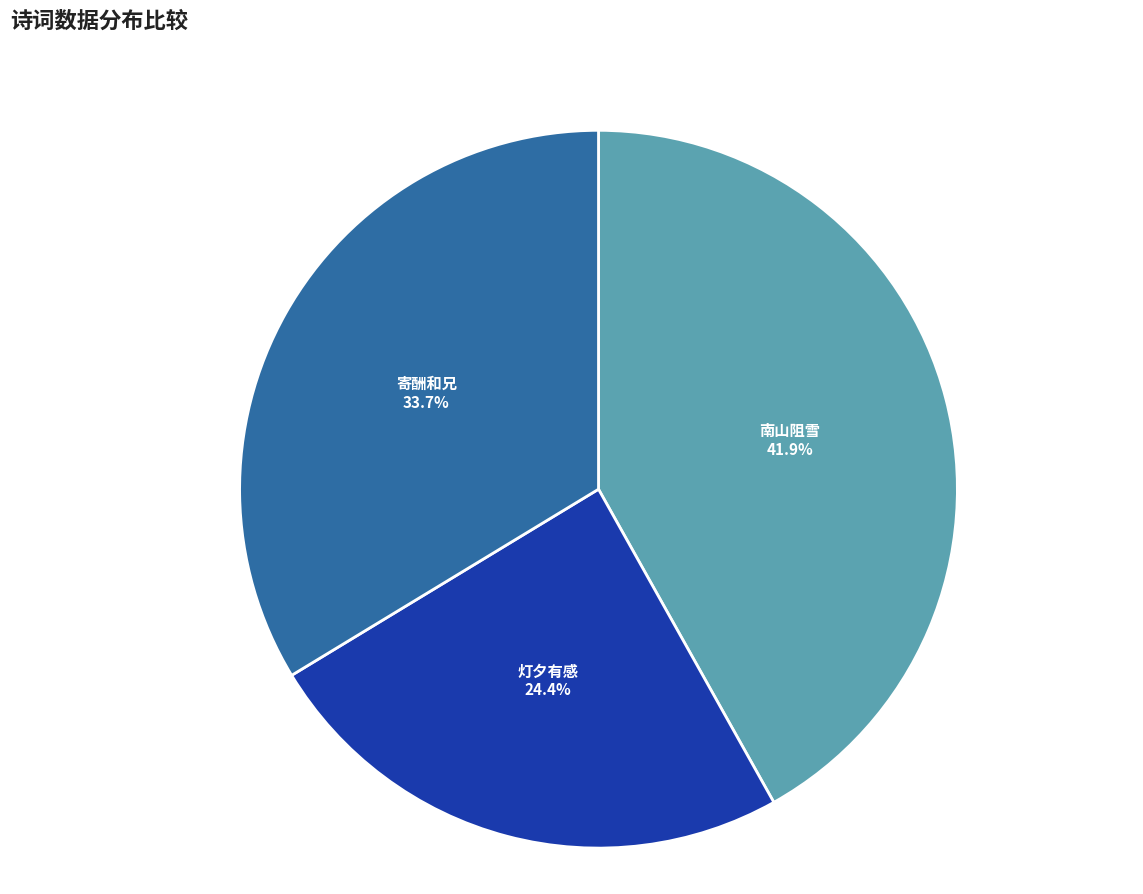

Count the number of slices in the pie.

3